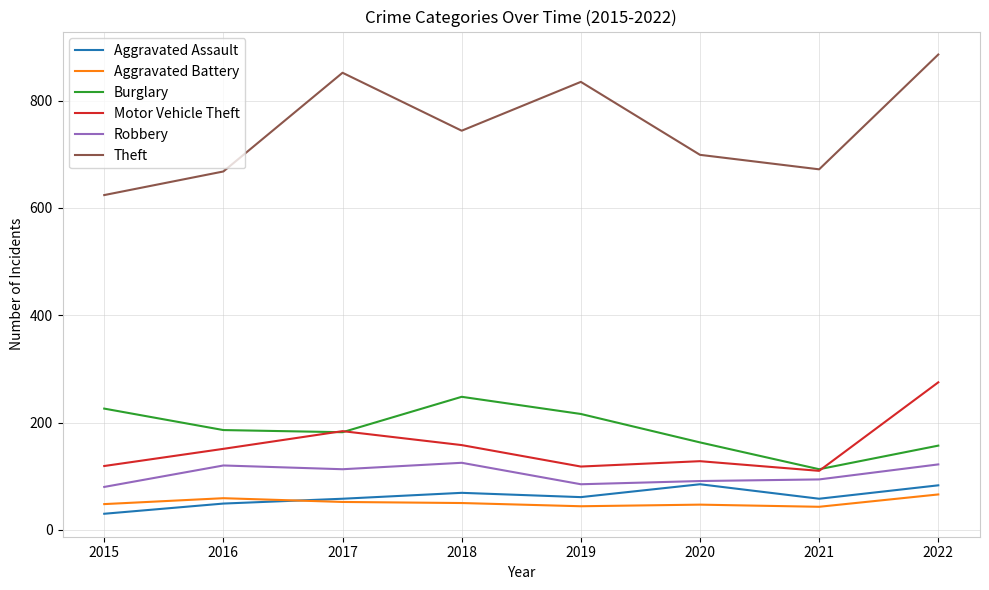

What is the spread (max minus min) of values at 2021?

629